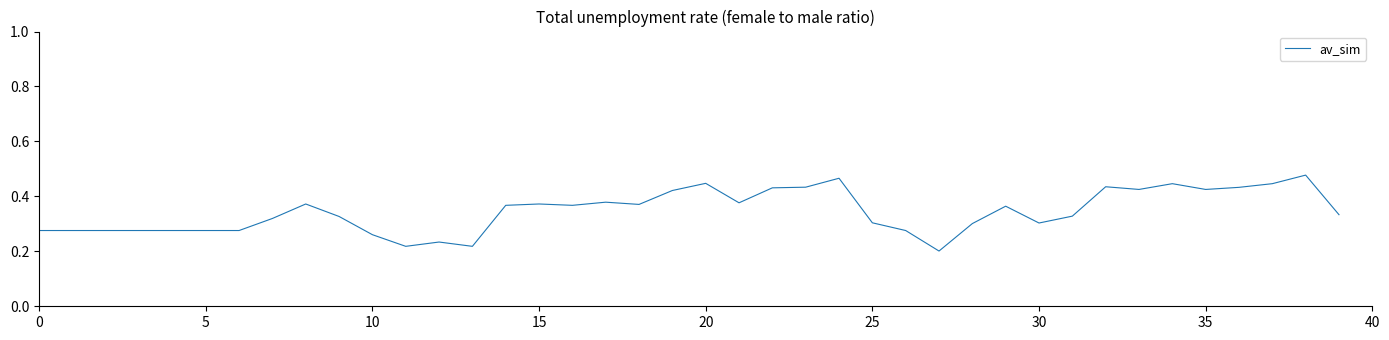

Is this an area chart (filled region under the line)?

No